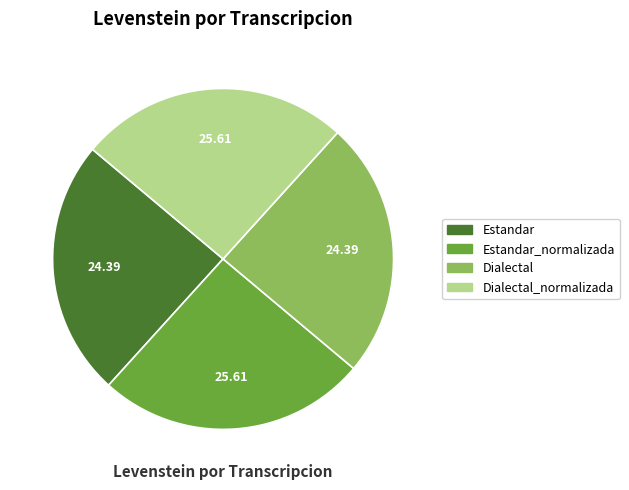

Count the number of slices in the pie.

4